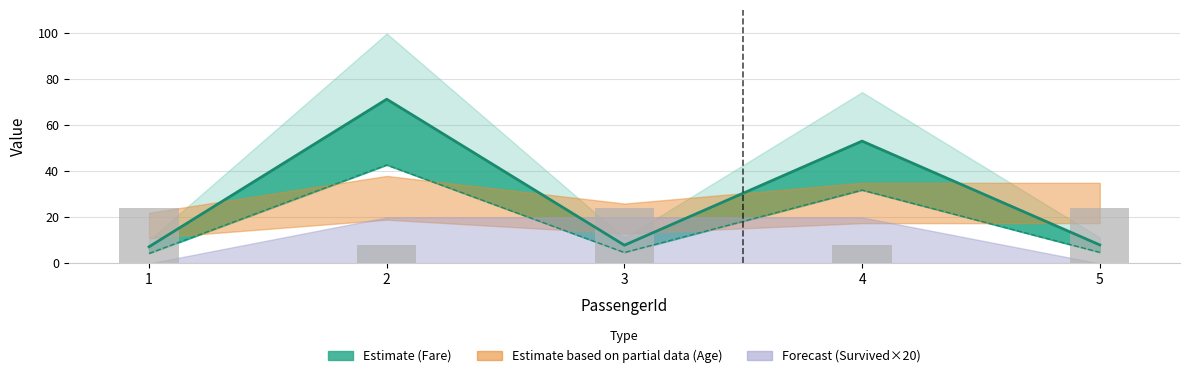

What is the value of the 1st bar from the left?

24